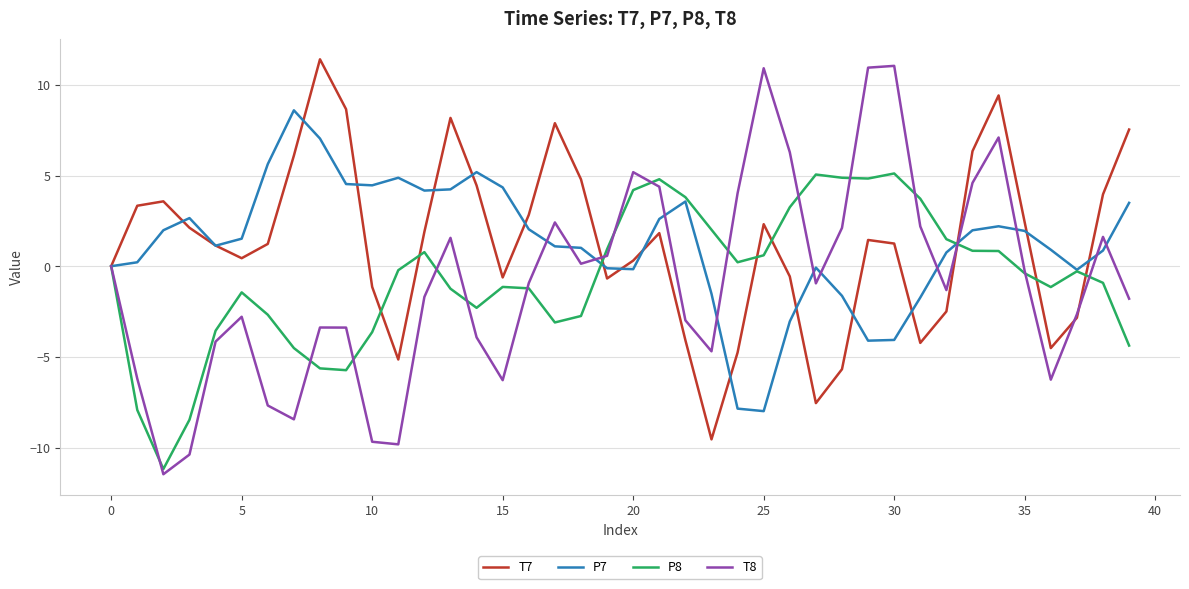

What is the highest value of the P7 series?

8.6